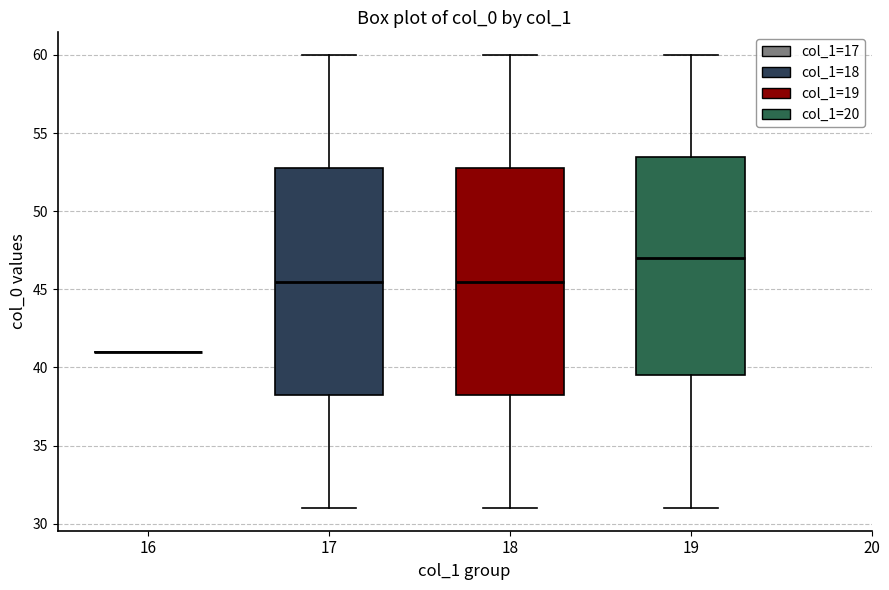

Reading left to right, read every box against the y-axis: the position of its median line, the range the box covers, and the ends of its whiskers. The values are not printed on the chart, so give them approximately, as read against the axis.

16: box collapsed to a line at 41.0, whiskers 41.0 to 41.0
17: median 45.5, box 38.5 to 53.0, whiskers 31.0 to 60.0
18: median 45.5, box 38.5 to 53.0, whiskers 31.0 to 60.0
19: median 47.0, box 39.5 to 53.5, whiskers 31.0 to 60.0